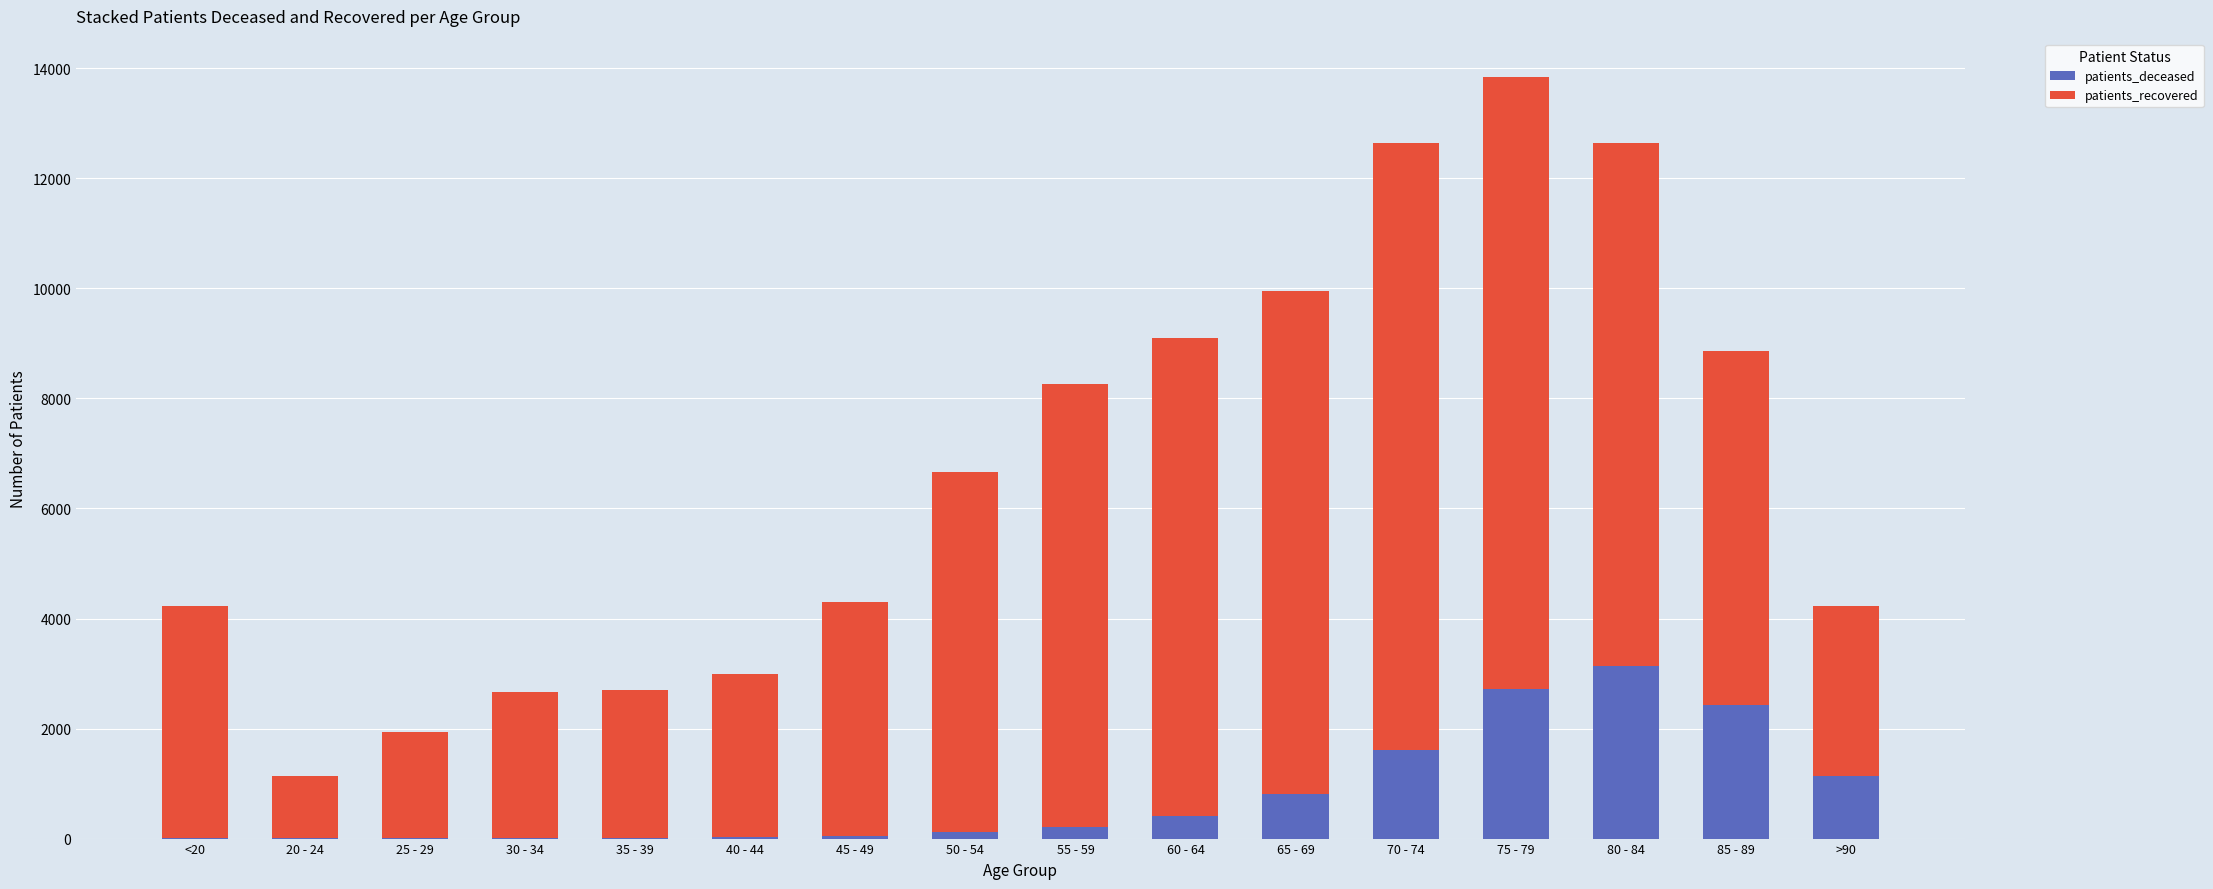

How many series are shown in this chart?

2